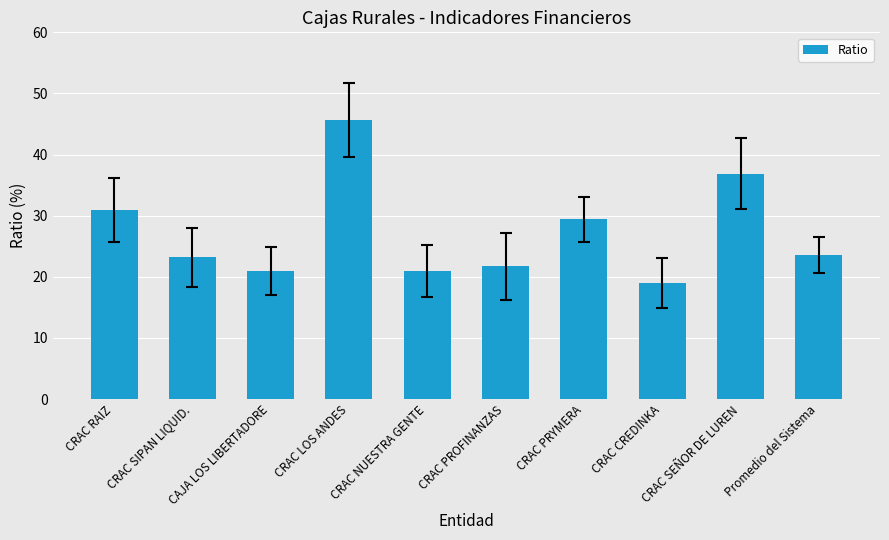

What is the minimum value shown in the chart?

19.0